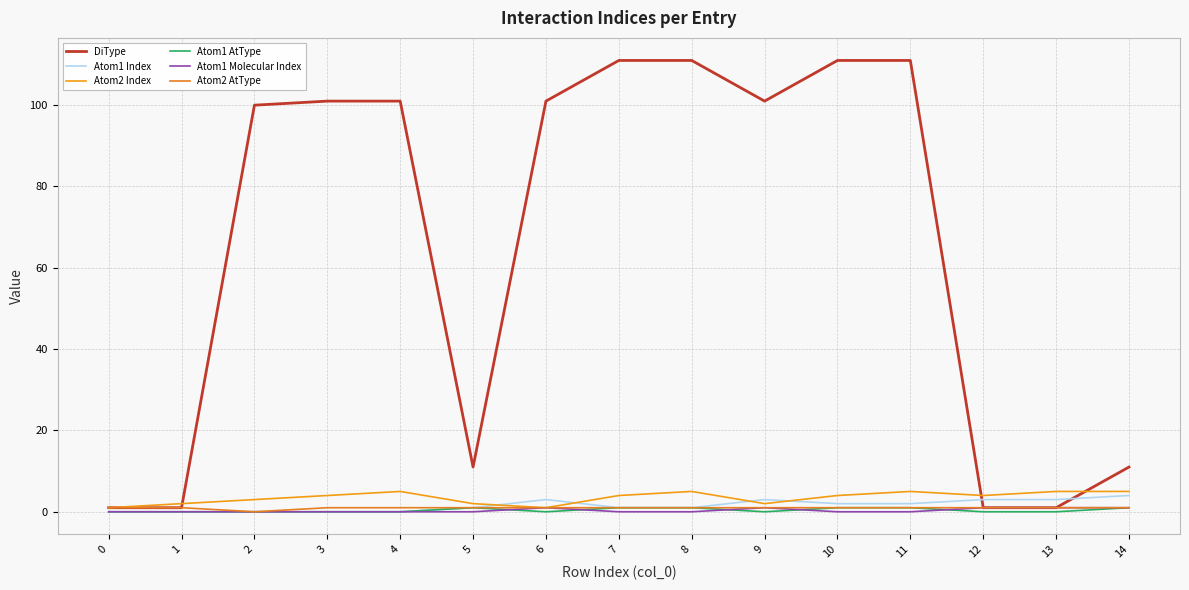

Rank the series at 3 from lowest to highest value.

Atom1 Index, Atom1 AtType, Atom1 Molecular Index, Atom2 AtType, Atom2 Index, DiType